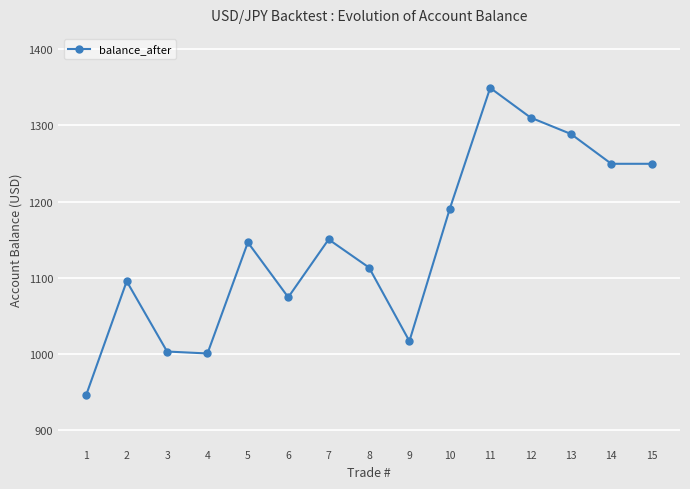

What is the value of the 14th point from the left?

1249.6